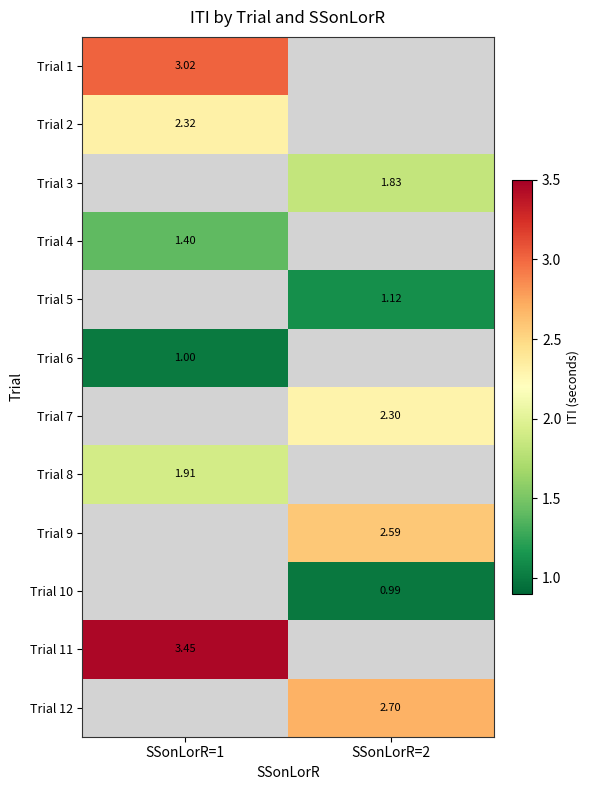

Is the value of Trial 4 at SSonLorR=1 greater than the value of Trial 2 at SSonLorR=1?

No